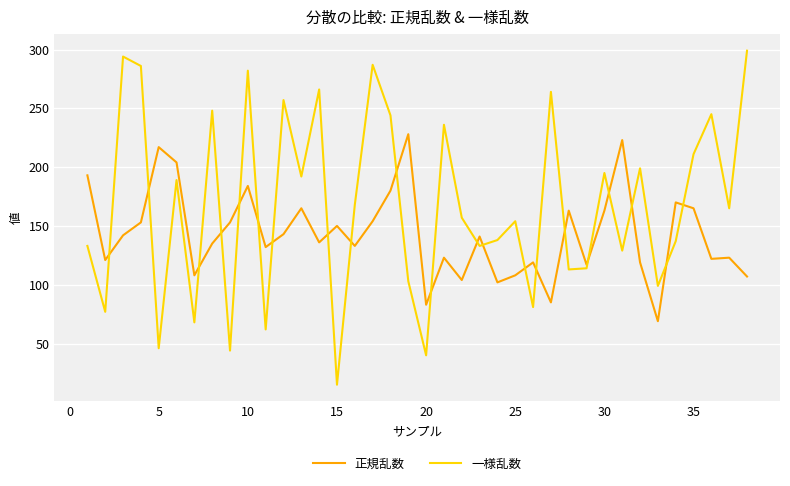

What is the minimum value shown in the chart?

15